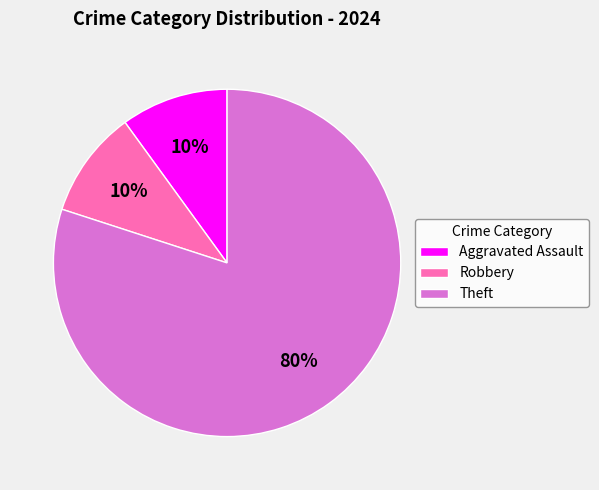

How many slices are in this pie chart?

3